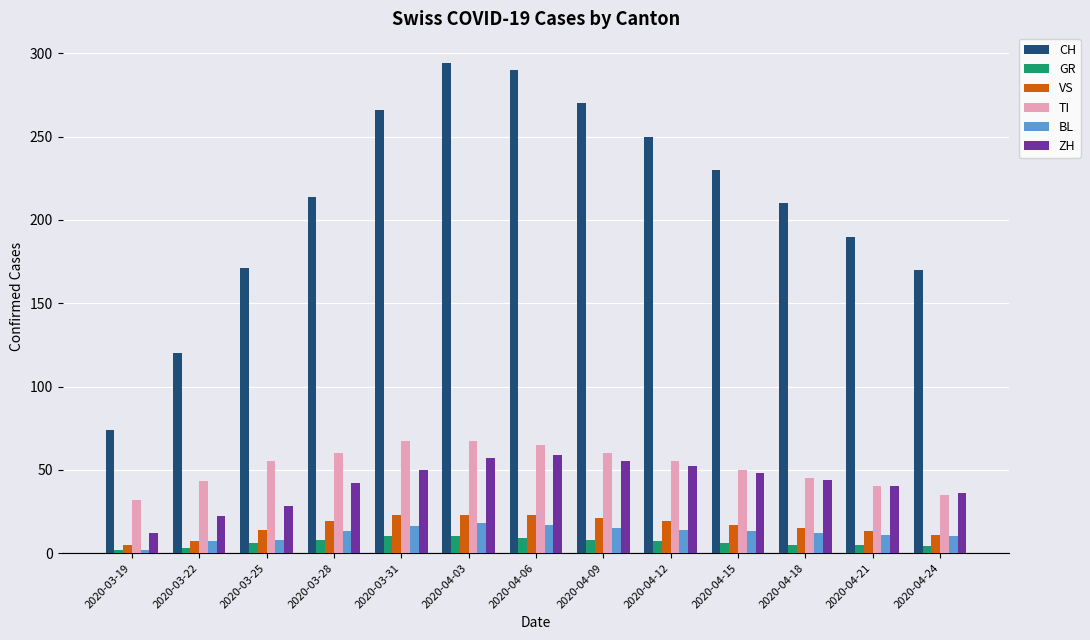

Does the chart contain stacked bars?

No